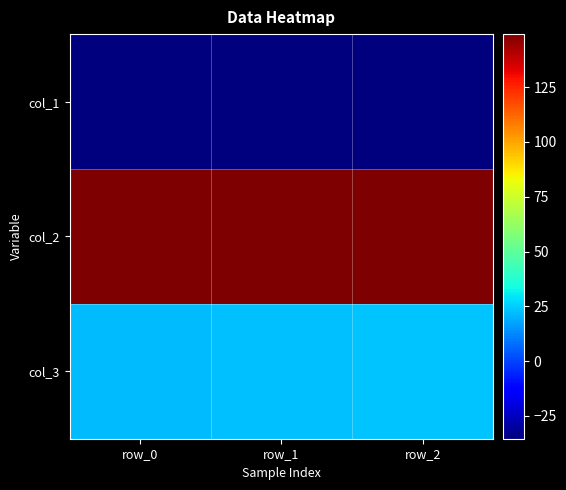

Between row_2 and row_1, which is larger?

row_1